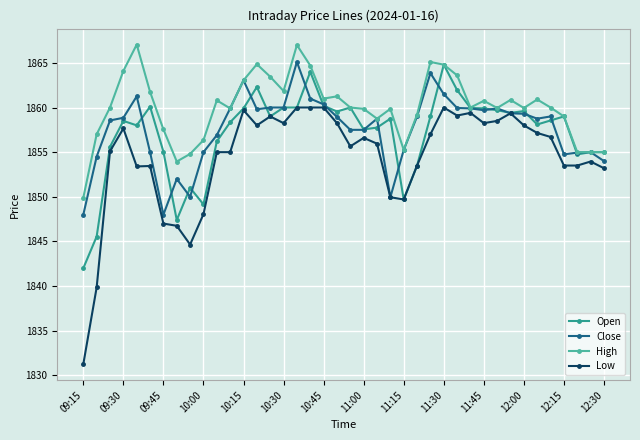

Which series has the largest total across all categories?

High